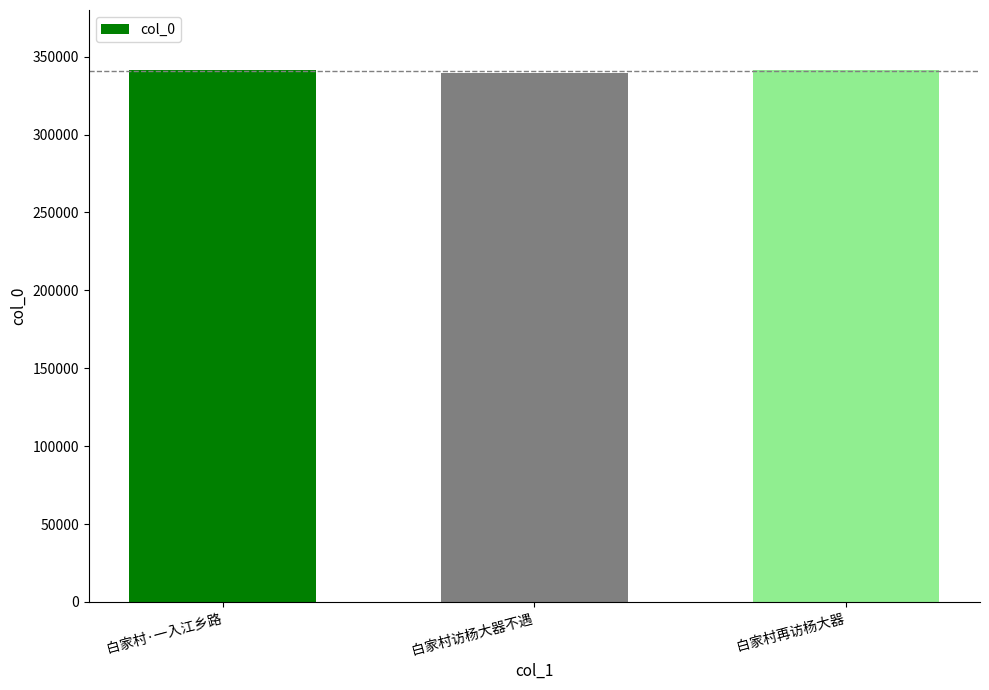

What is the value of the 3rd bar from the left?

341171